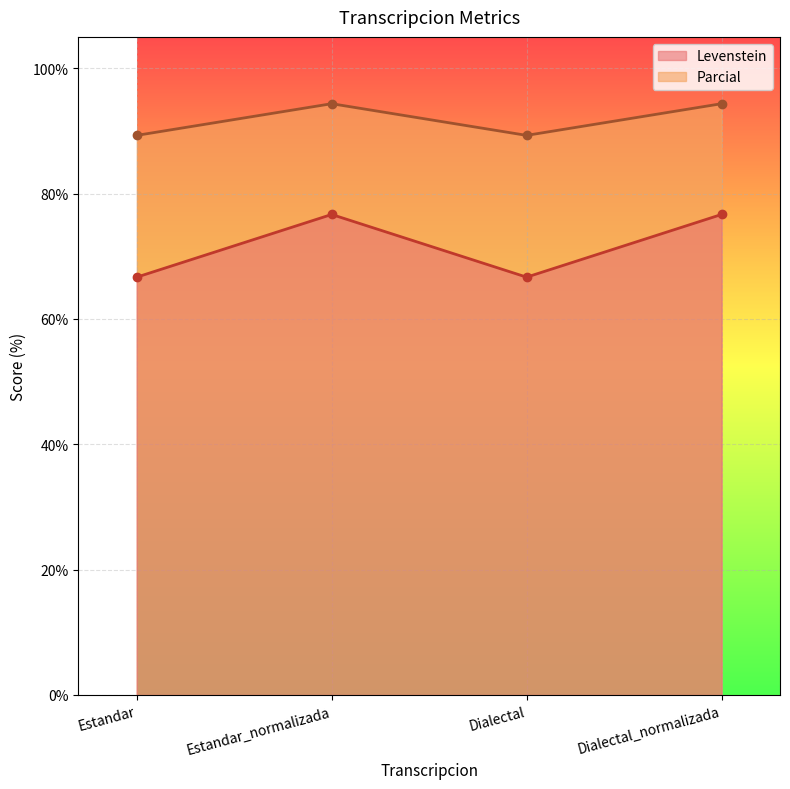

What is the difference between the maximum and minimum values in the Levenstein series?

10.0